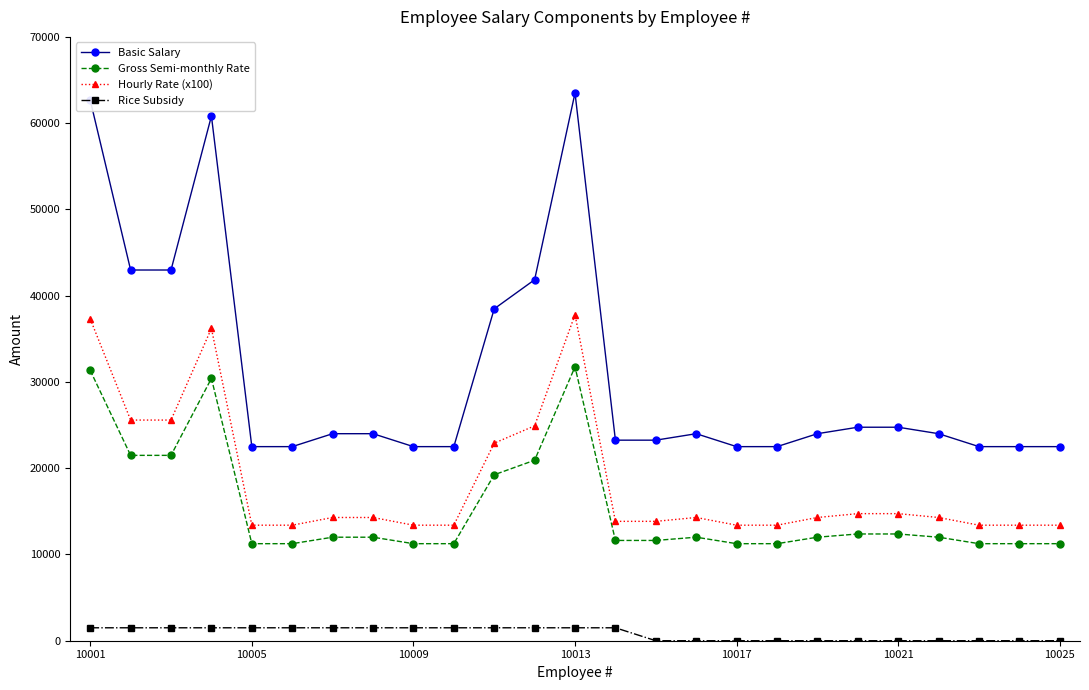

What is the difference between the maximum and minimum values in the Basic Salary series?

41000.0